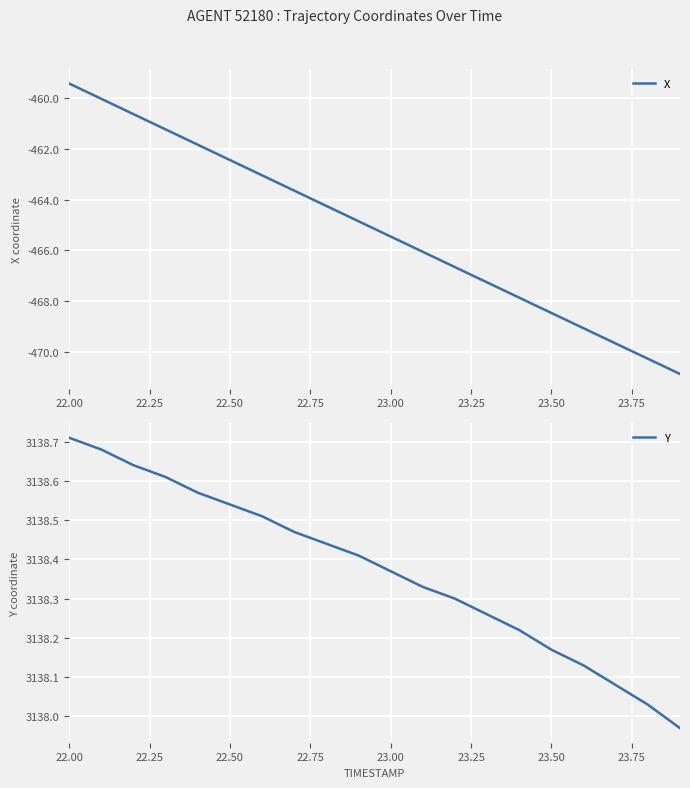

Which category has the highest value across all series?

22.00